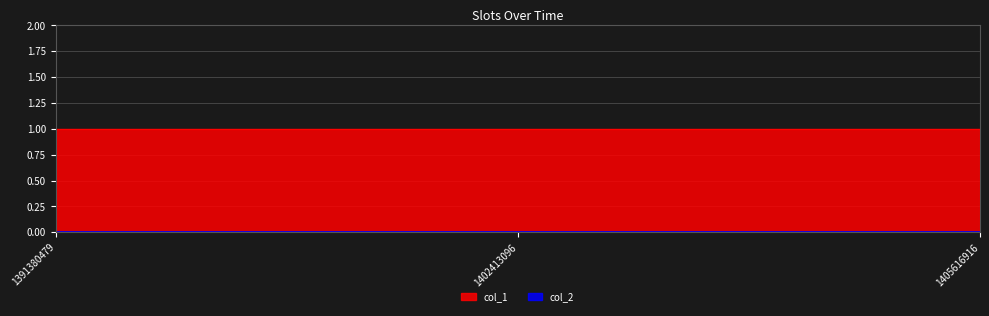

How many categories are shown in the chart?

3